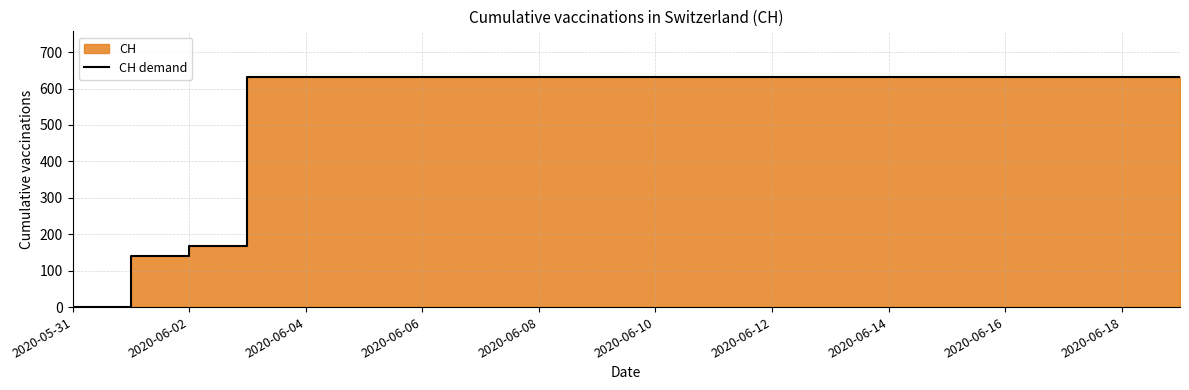

What is the label of the 6th point from the right?

2020-06-14